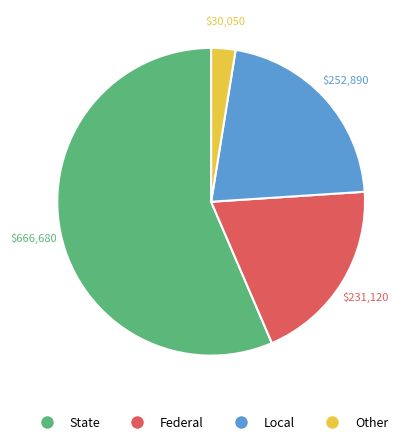

Is there a majority slice in this chart?

Yes